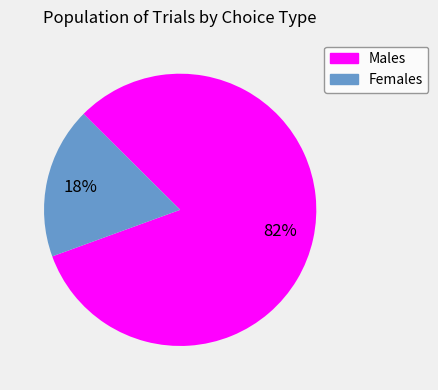

Is there any slice that represents more than half of the pie?

Yes